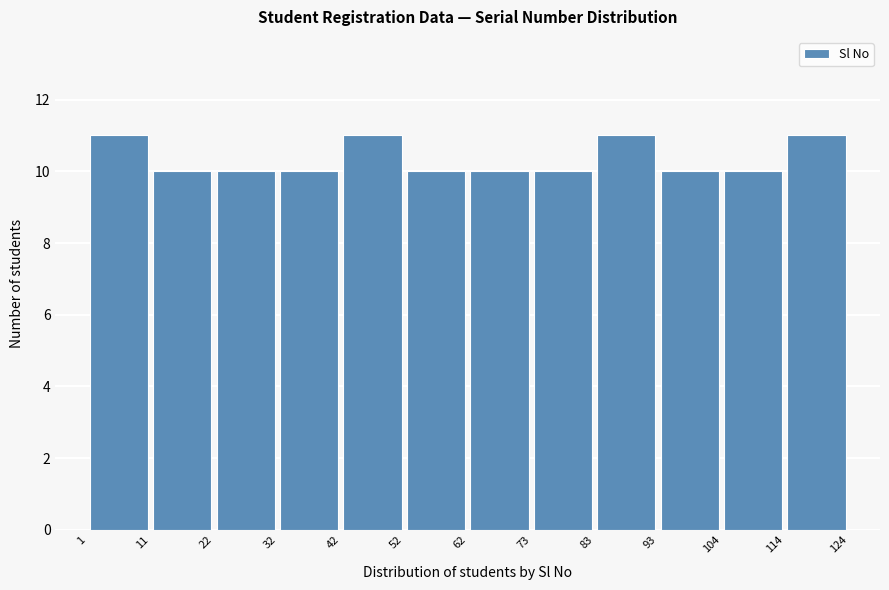

How tall is the bar that spans 42 to 52 on the x-axis? The values are not printed on the chart, so give them approximately, as read against the axis.

11